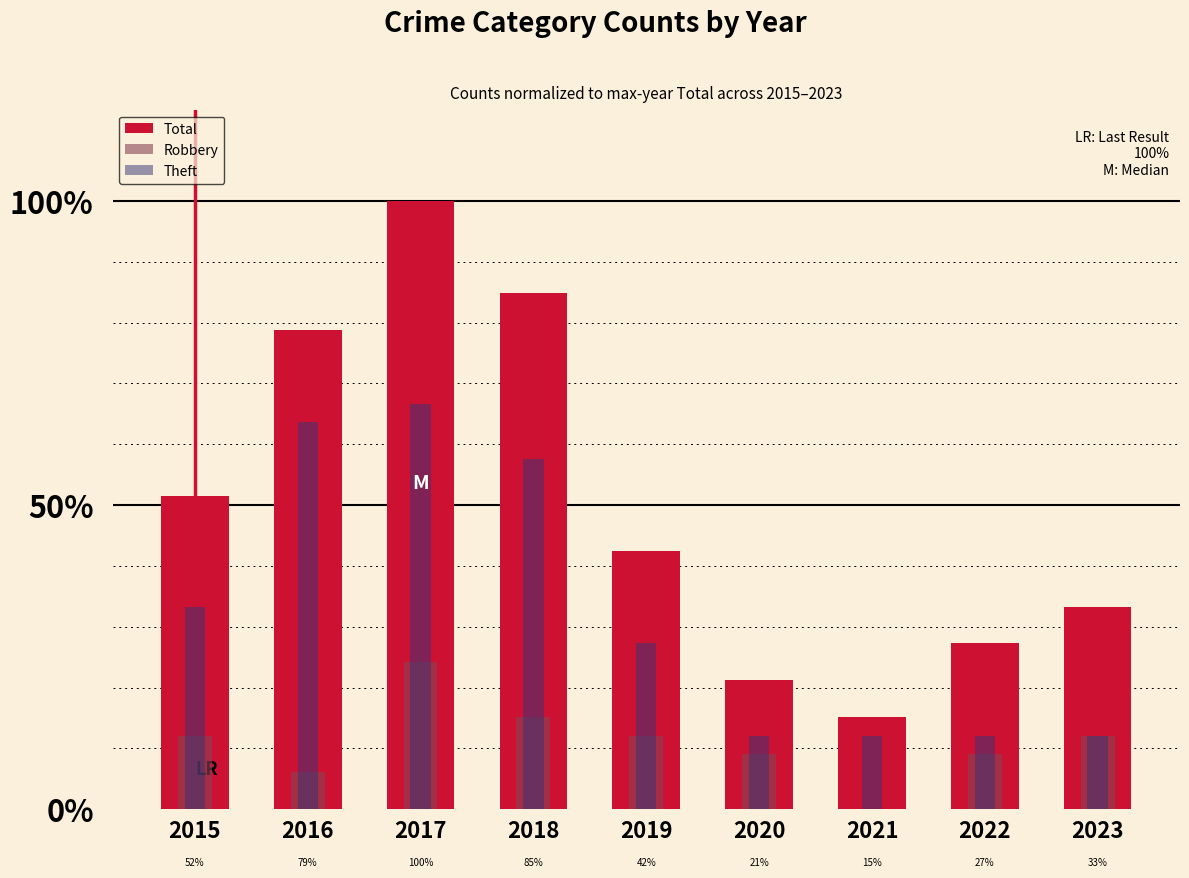

At which label is Theft closest to 39?

2015